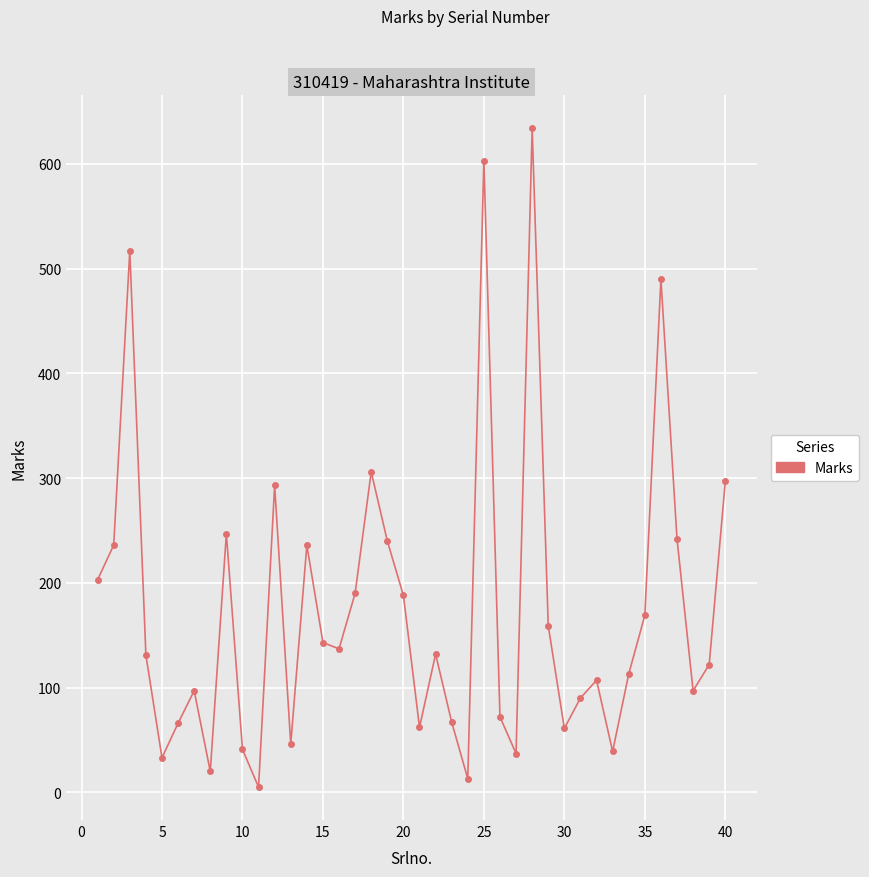

What is the difference between the second highest and second lowest values?

590